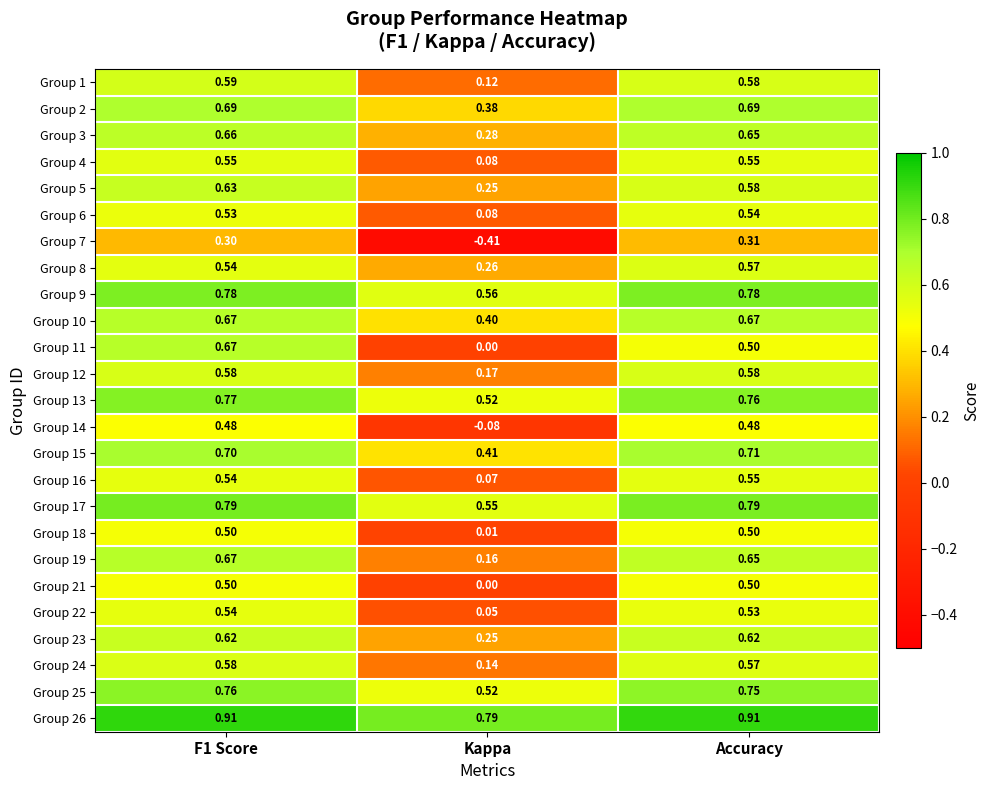

At which label is Group 6 closest to 0?

Kappa